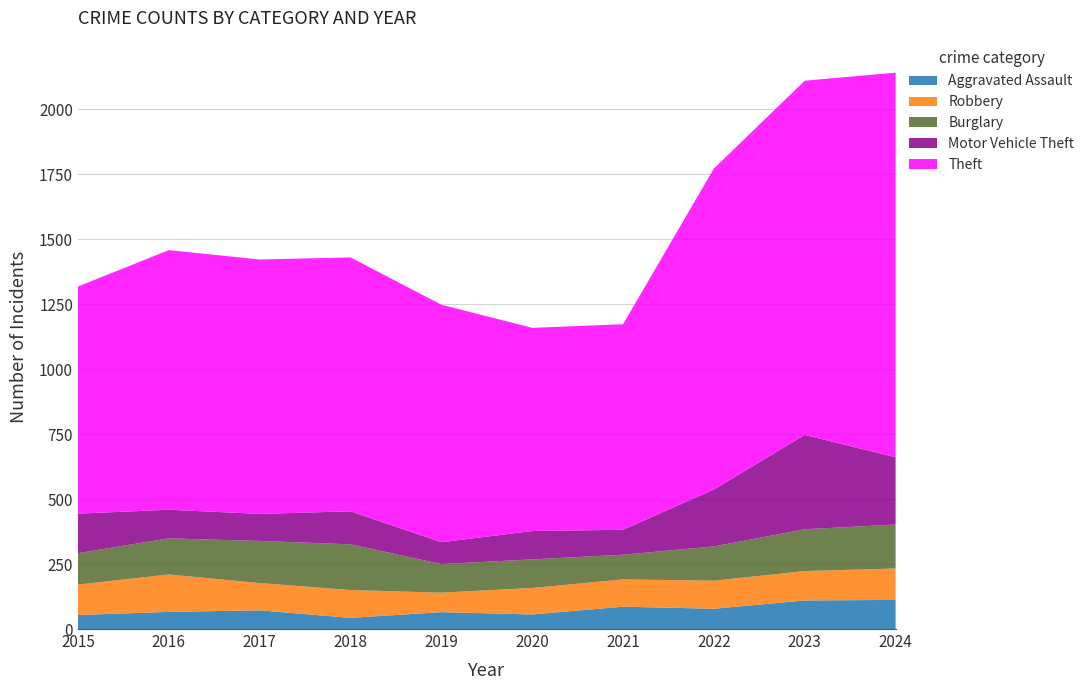

Reading left to right, transcribe all the data shown in this chart.

Aggravated Assault: 54	66	72	43	65	56	86	78	110	112
Robbery: 117	144	105	107	75	102	105	108	113	121
Burglary: 121	139	162	176	110	110	95	132	161	169
Motor Vehicle Theft: 152	110	104	127	84	109	96	219	363	259
Theft: 874	999	979	977	914	782	791	1235	1363	1480